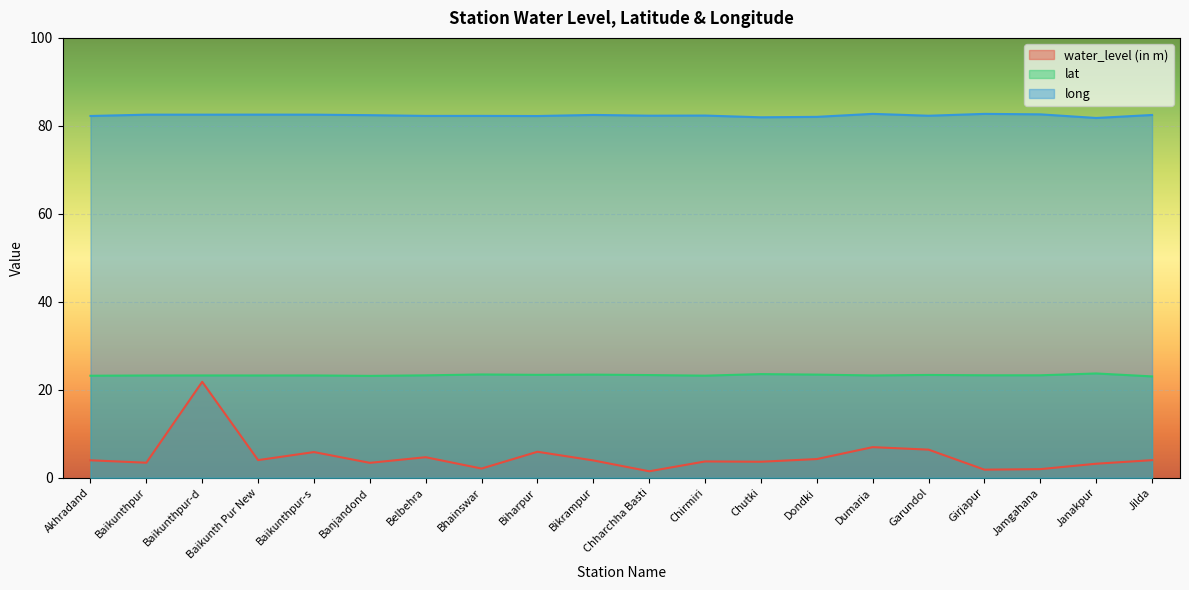

How many data points in long are above 82?

18